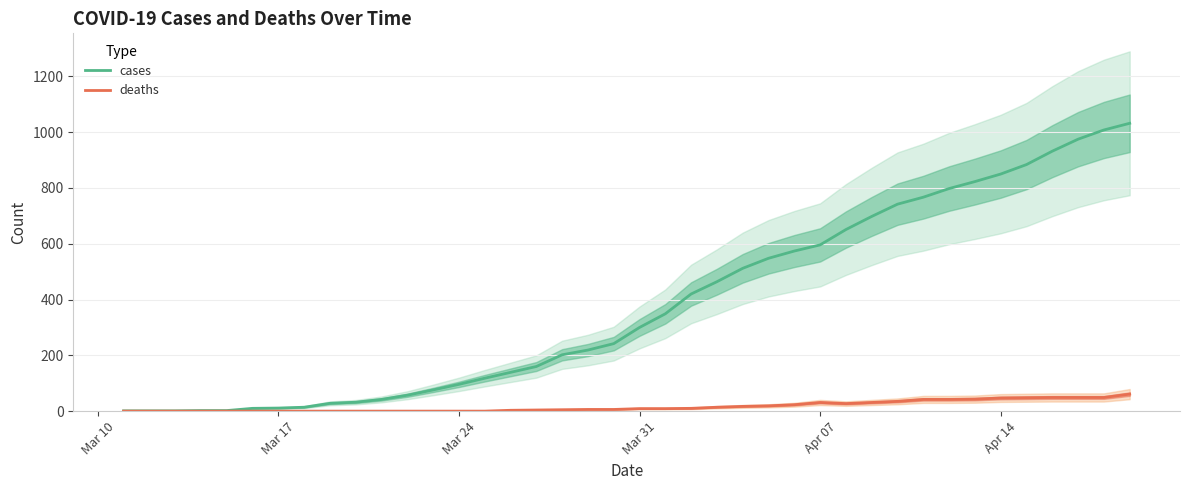

Reading right to left, extract all data points from this chart.

cases: 1032	1008	975	932	884	850	823	798	767	742	698	651	596	574	548	512	464	420	349	300	242	219	202	160	139	118	96	76	57	42	32	28	14	11	10	2	2	1	1	1
deaths: 61	49	49	49	48	47	43	42	42	35	31	27	31	23	19	17	14	10	9	9	6	6	5	4	3	0	0	0	0	0	0	0	0	0	0	0	0	0	0	0